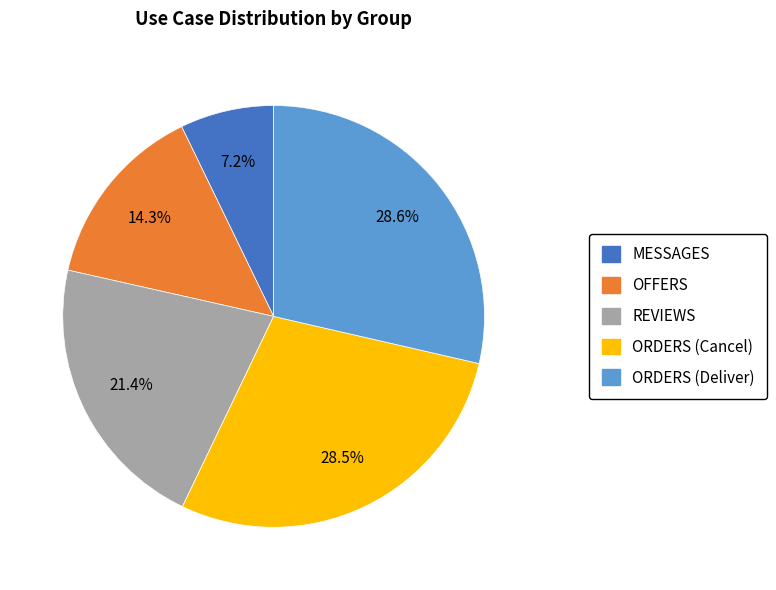

What percentage do ORDERS (Deliver) and OFFERS together represent?

42.9%